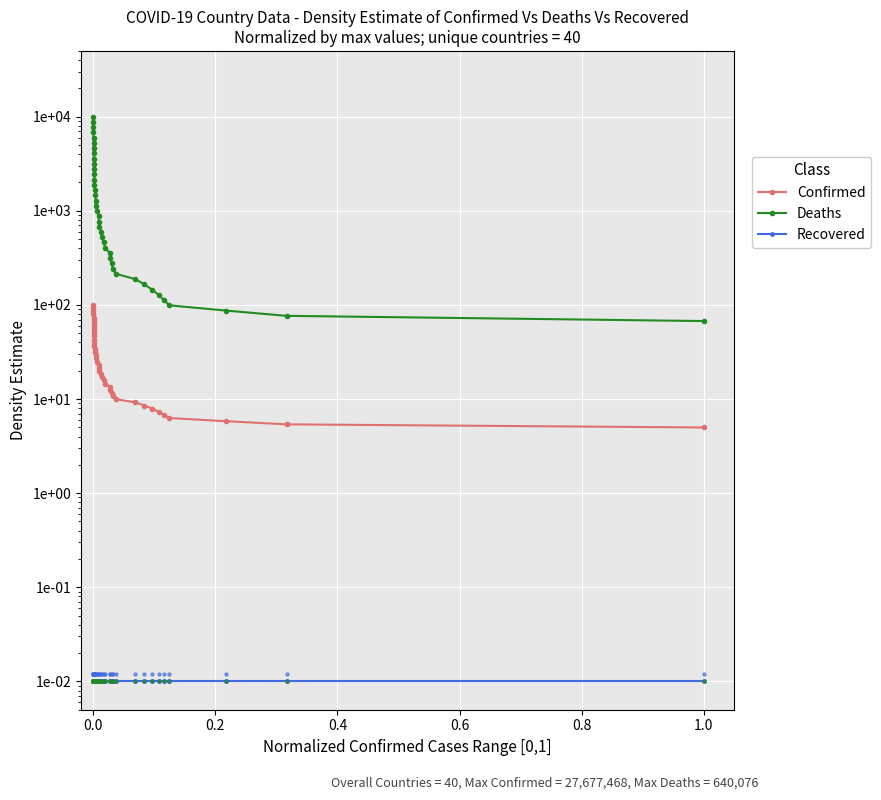

Which series reaches the maximum Y coordinate?

Deaths